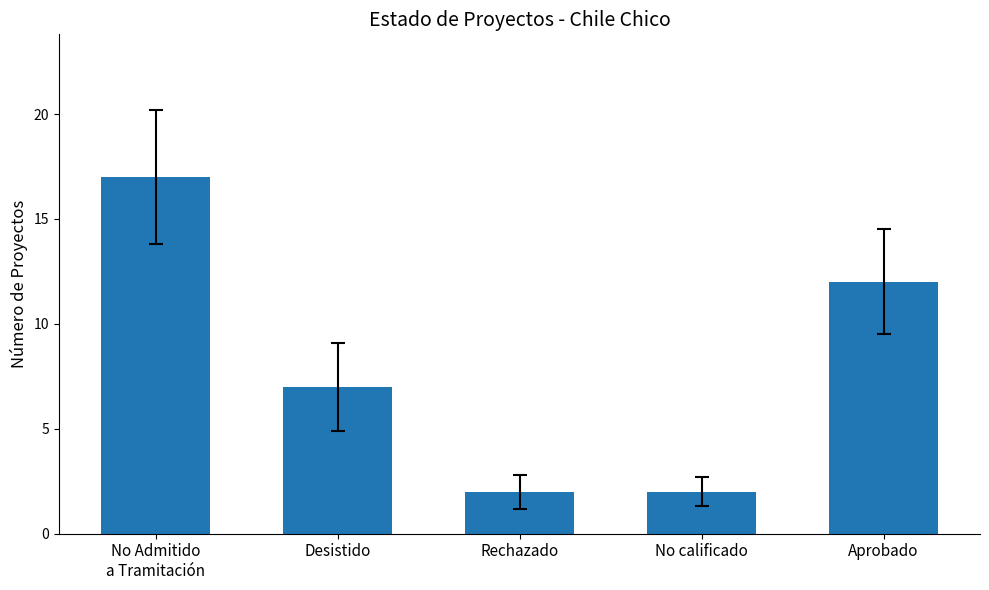

Reading left to right, list all the values displayed in this chart.

No Admitido
a Tramitación=17	Desistido=7	Rechazado=2	No calificado=2	Aprobado=12